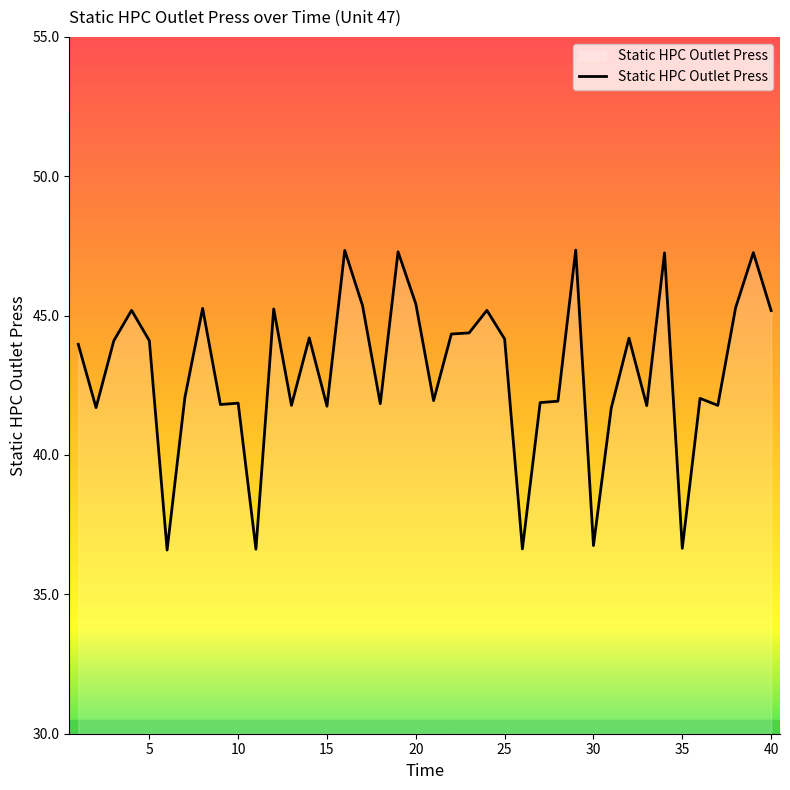

What is the difference between the maximum and minimum values?

10.8